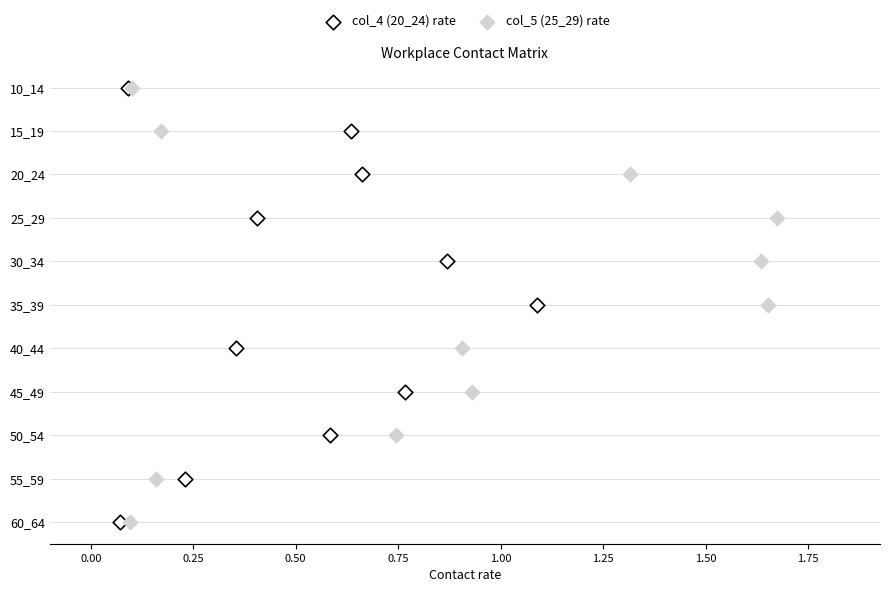

What are all the series names shown in the legend?

col_4 (20_24) rate, col_5 (25_29) rate